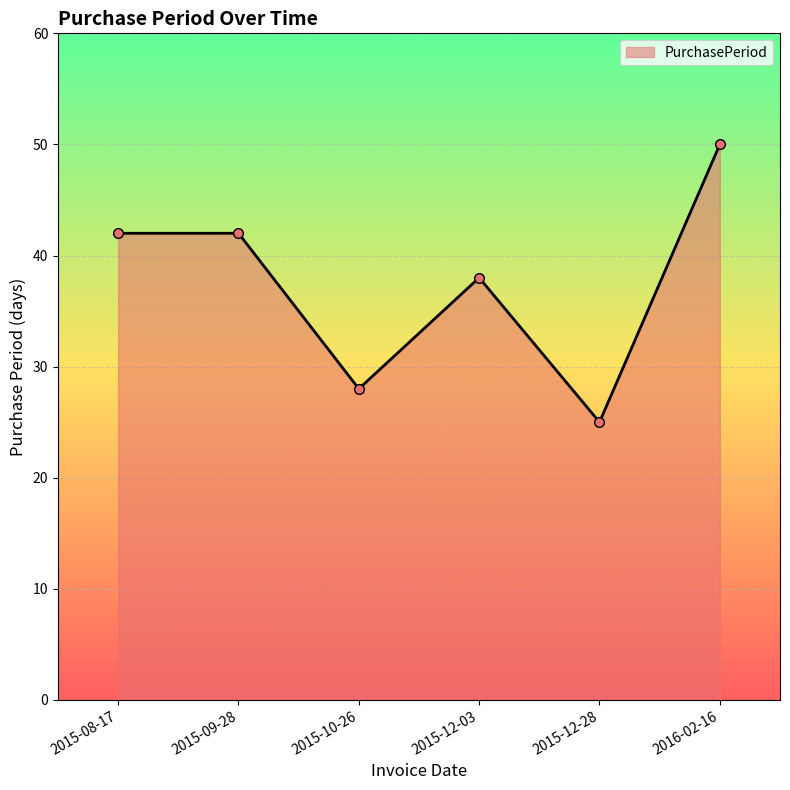

What is the sum of the values at 2015-12-28 and 2015-08-17?

67